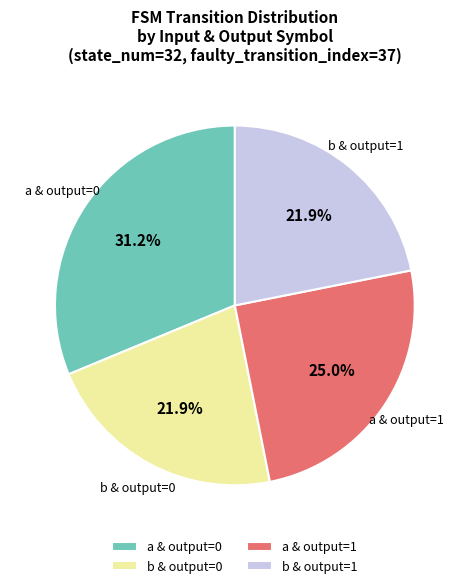

What is the largest slice in the pie chart?

a & output=0